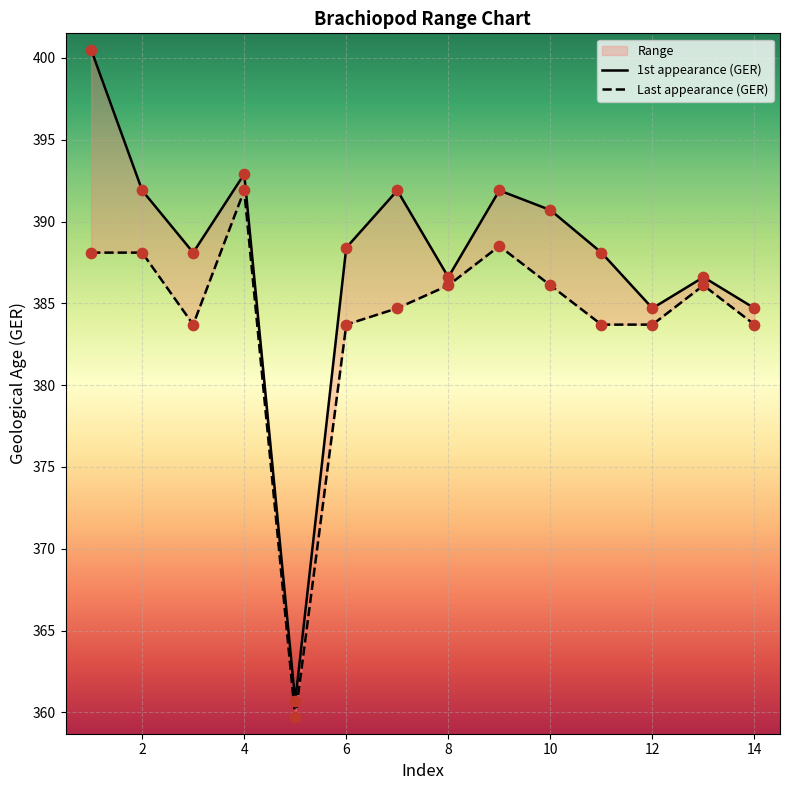

Which series has the largest Y range (max minus min)?

1st appearance (GER)